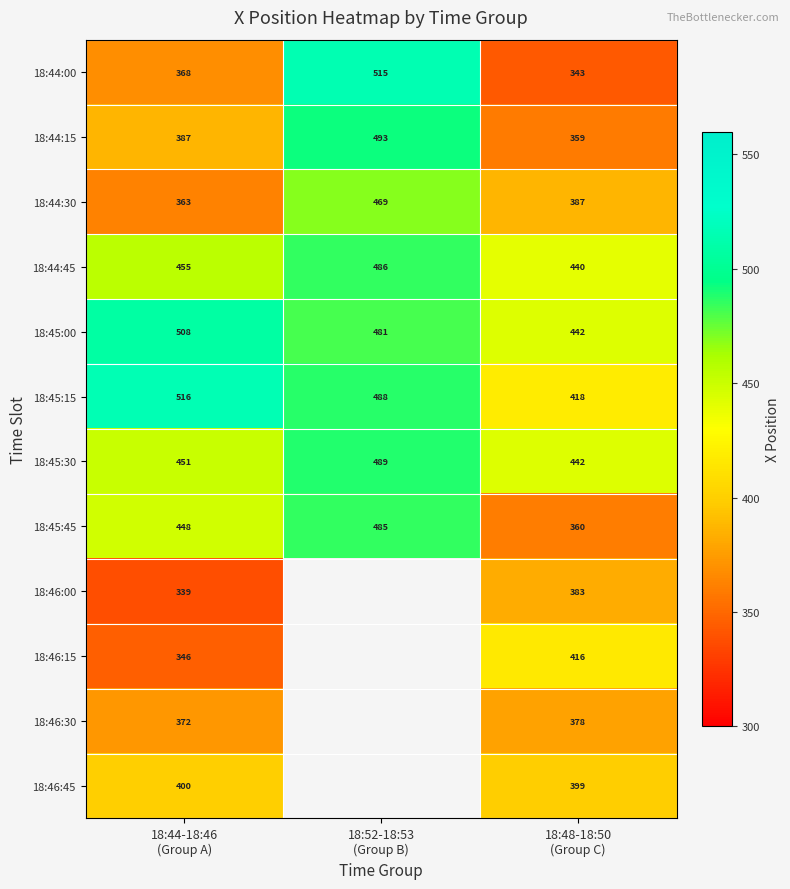

How many values in the 18:44:30 series are below 387?

1